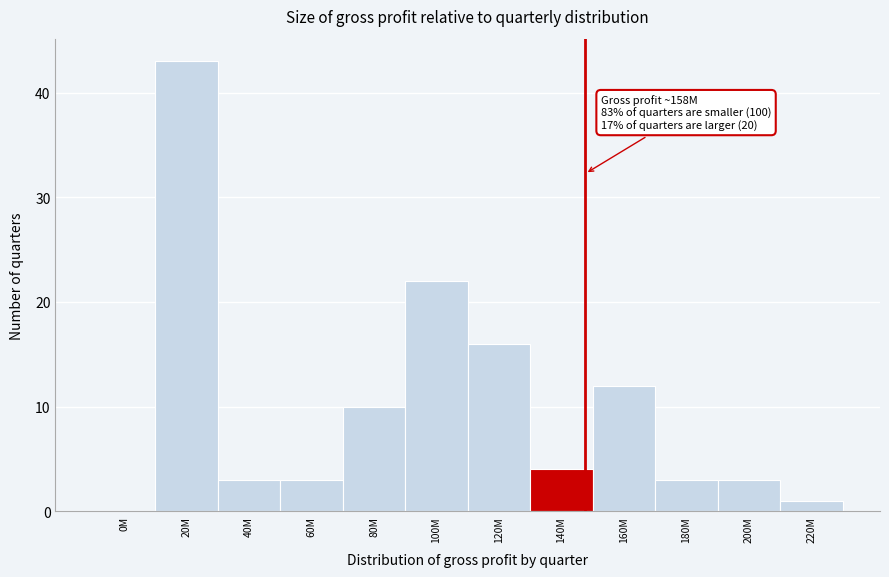

Reading right to left, what are all the values shown in this chart?

220M=1	200M=3	180M=3	160M=12	140M=4	120M=16	100M=22	80M=10	60M=3	40M=3	20M=43	0M=0